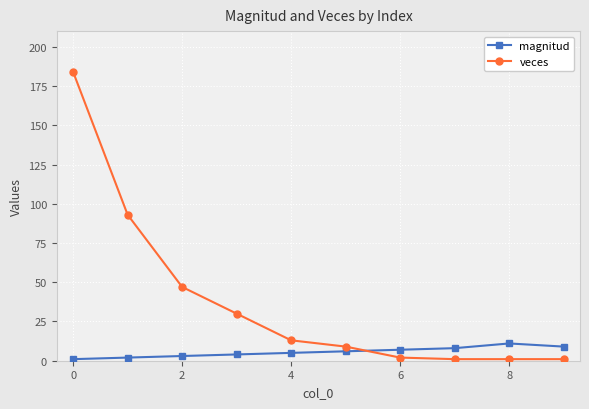

Which series has the largest range (max minus min)?

veces